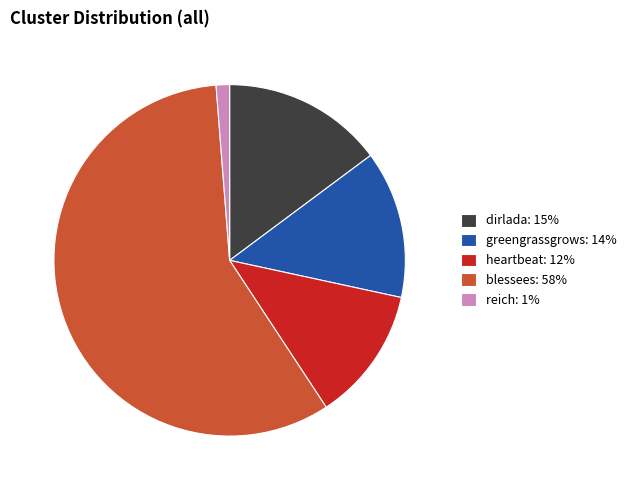

True or false: heartbeat accounts for 26% of the total.

False